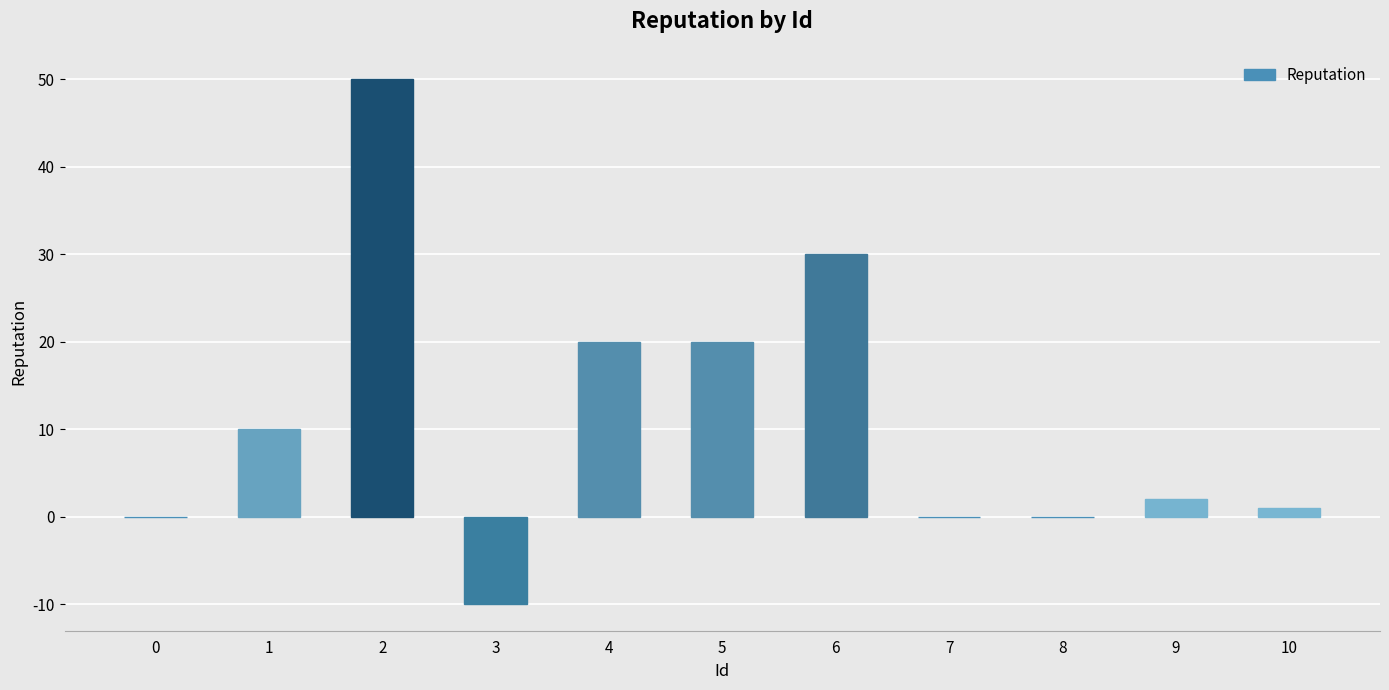

Are the bars horizontal?

No